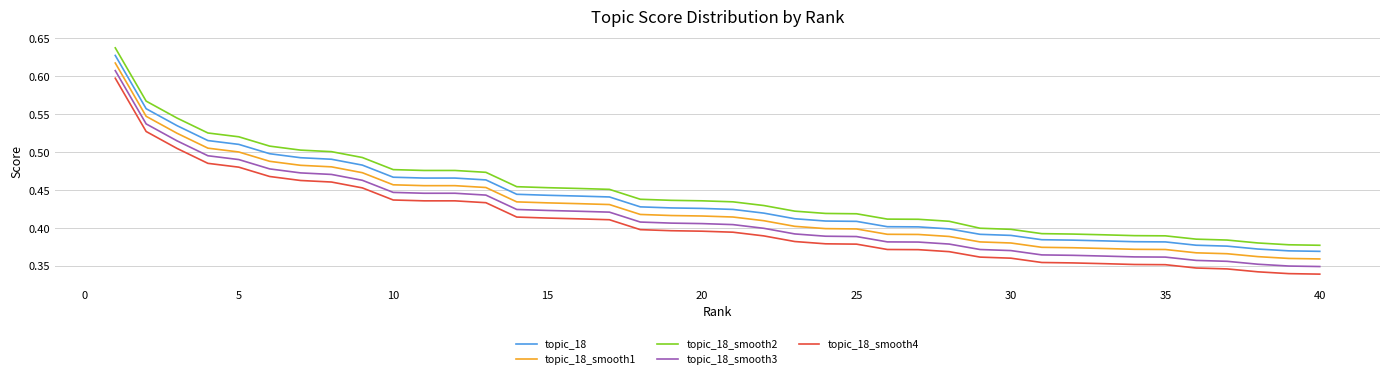

Count the number of data series in this chart.

5